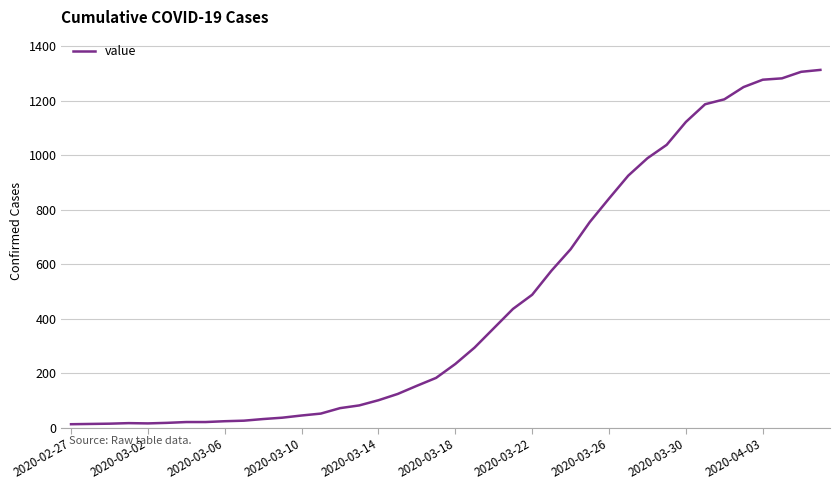

What is the maximum value shown in the chart?

1313